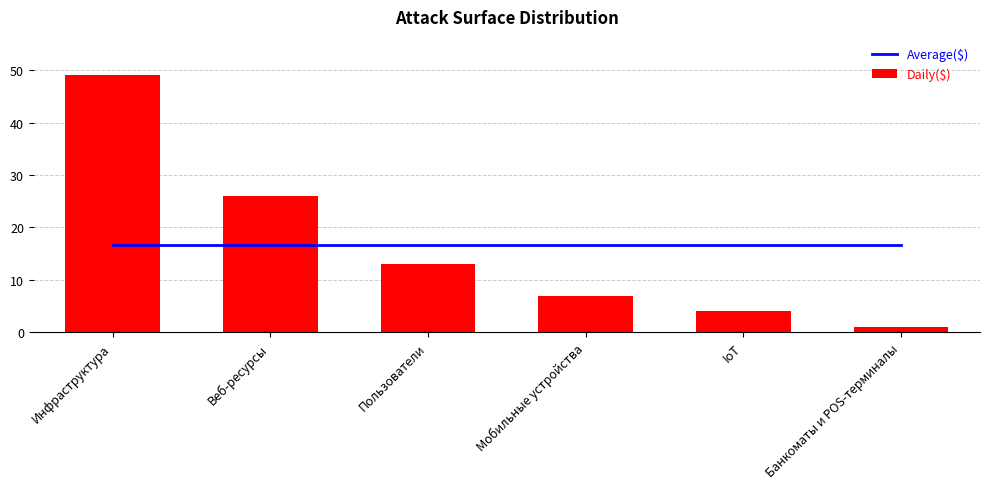

Reading left to right, extract all data points from this chart.

Average($): 16.7	16.7	16.7	16.7	16.7	16.7
Daily($): 49.0	26.0	13.0	7.0	4.0	1.0